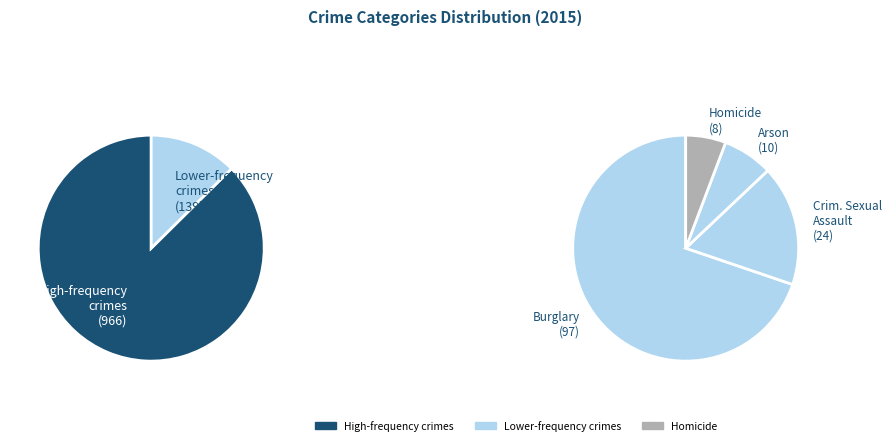

Is it true that Criminal Sexual Assault is 2% of the pie?

True